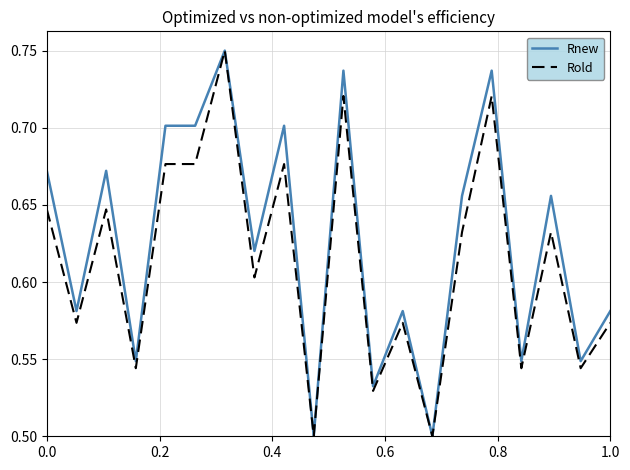

Which series has the largest total across all categories?

Rnew